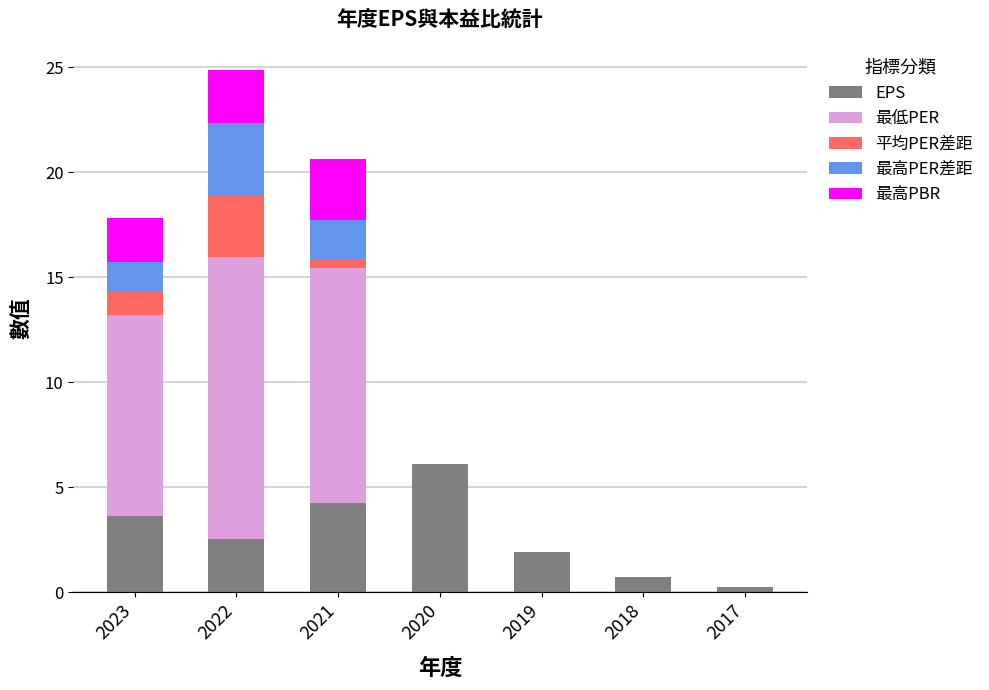

What is the total value across all series at 2023?

17.8